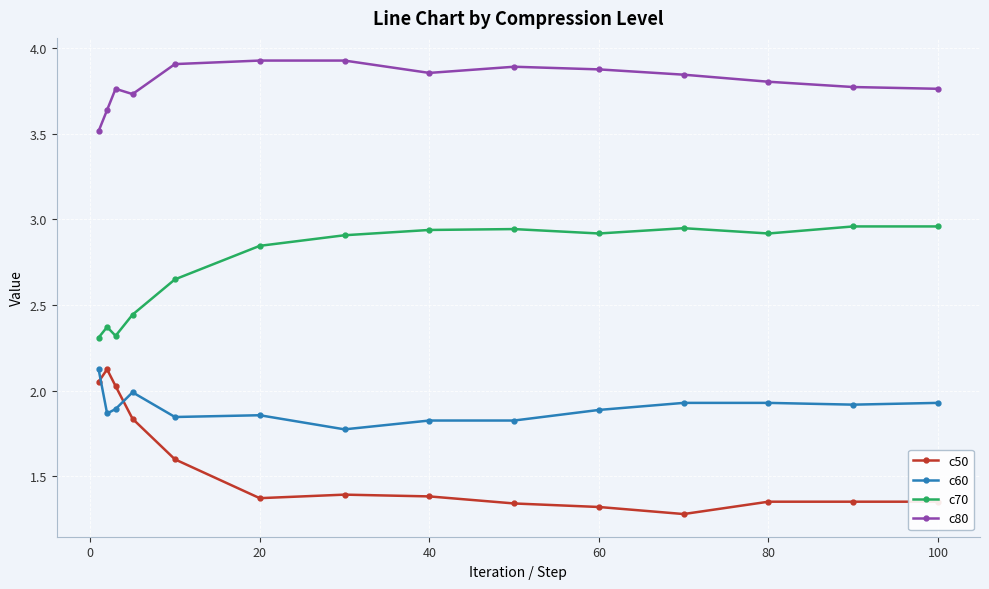

Rank the series by their average value, from lowest to highest.

c50, c60, c70, c80